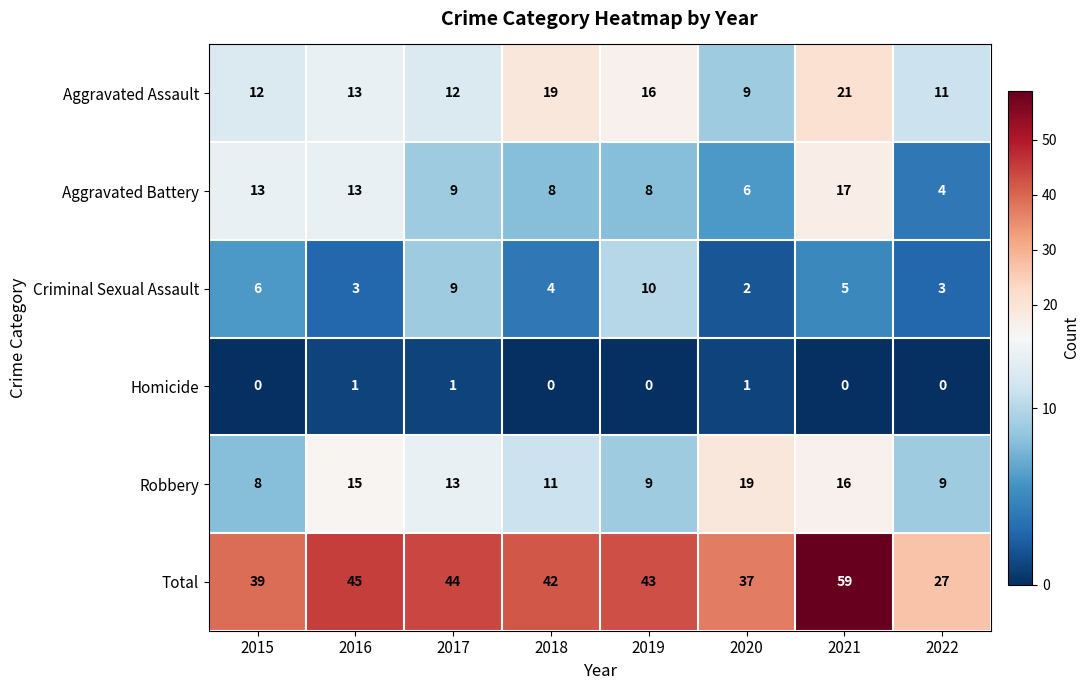

Count the number of data series in this chart.

6